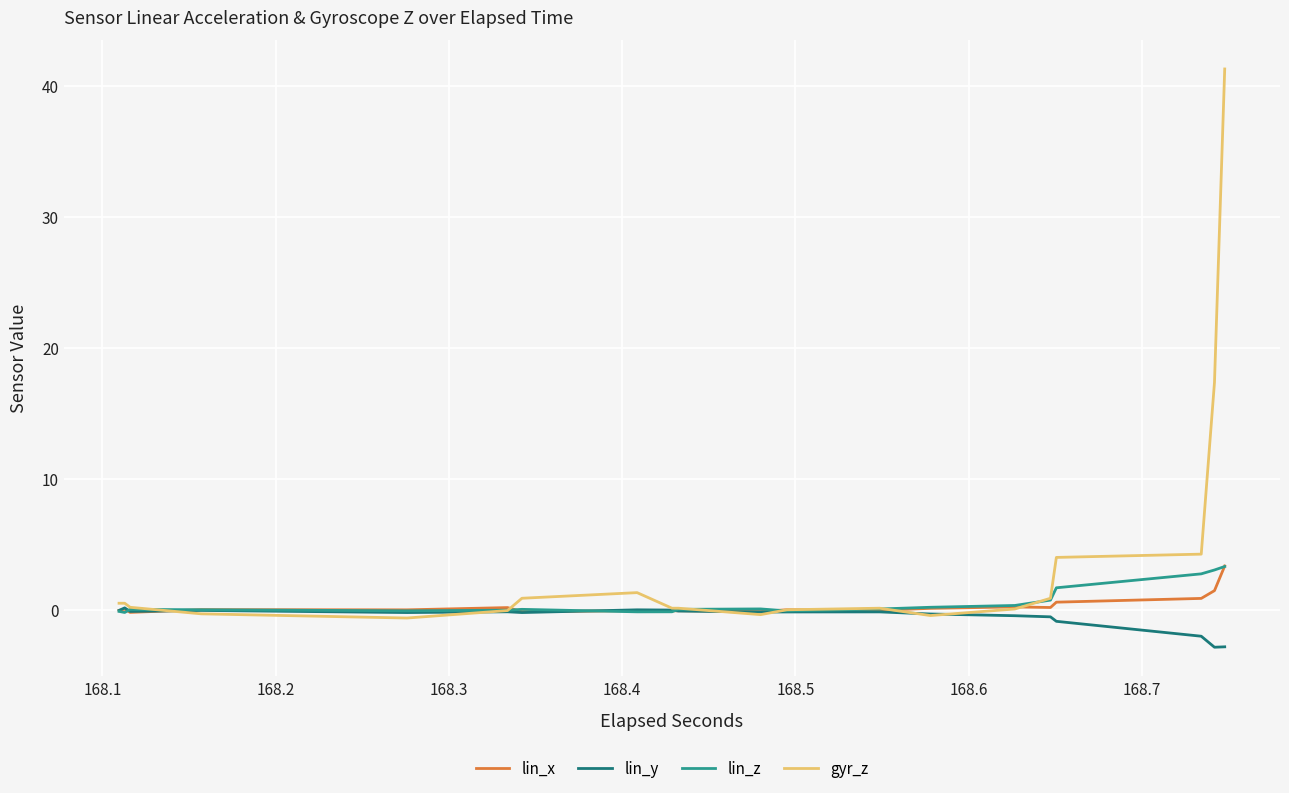

Is this an area chart (filled region under the line)?

No